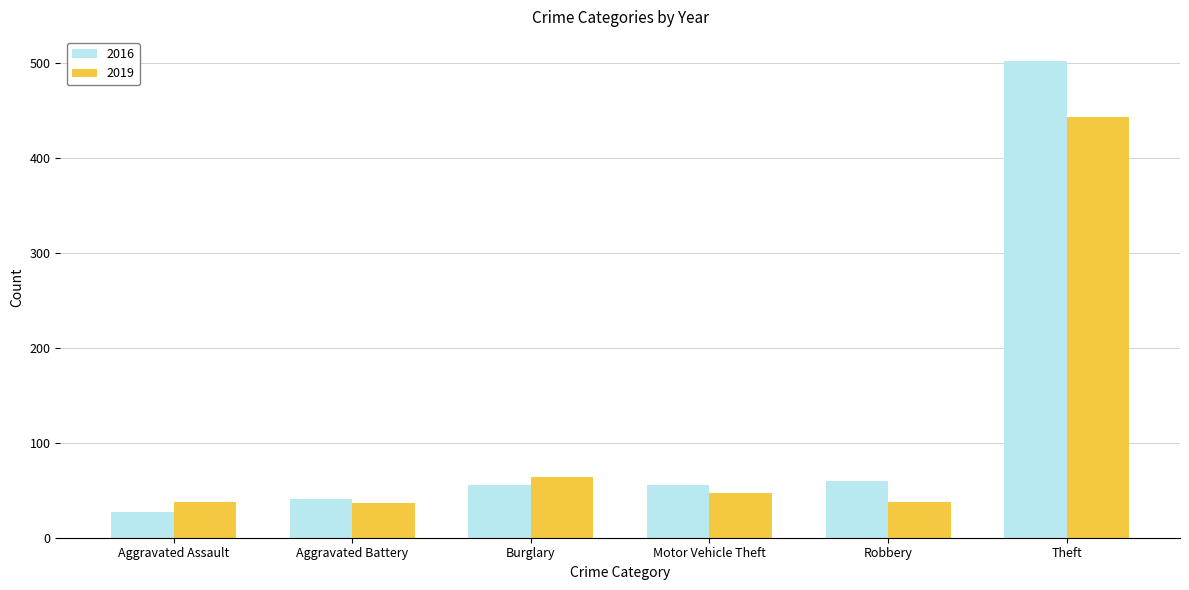

Is the value of 2016 at Burglary greater than the value of 2019 at Aggravated Battery?

Yes